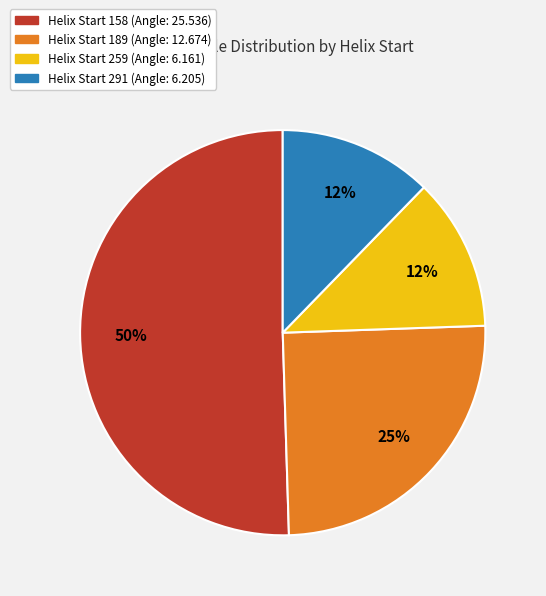

Which slice represents more than half of the pie?

Helix Start 158 (Angle: 25.536)